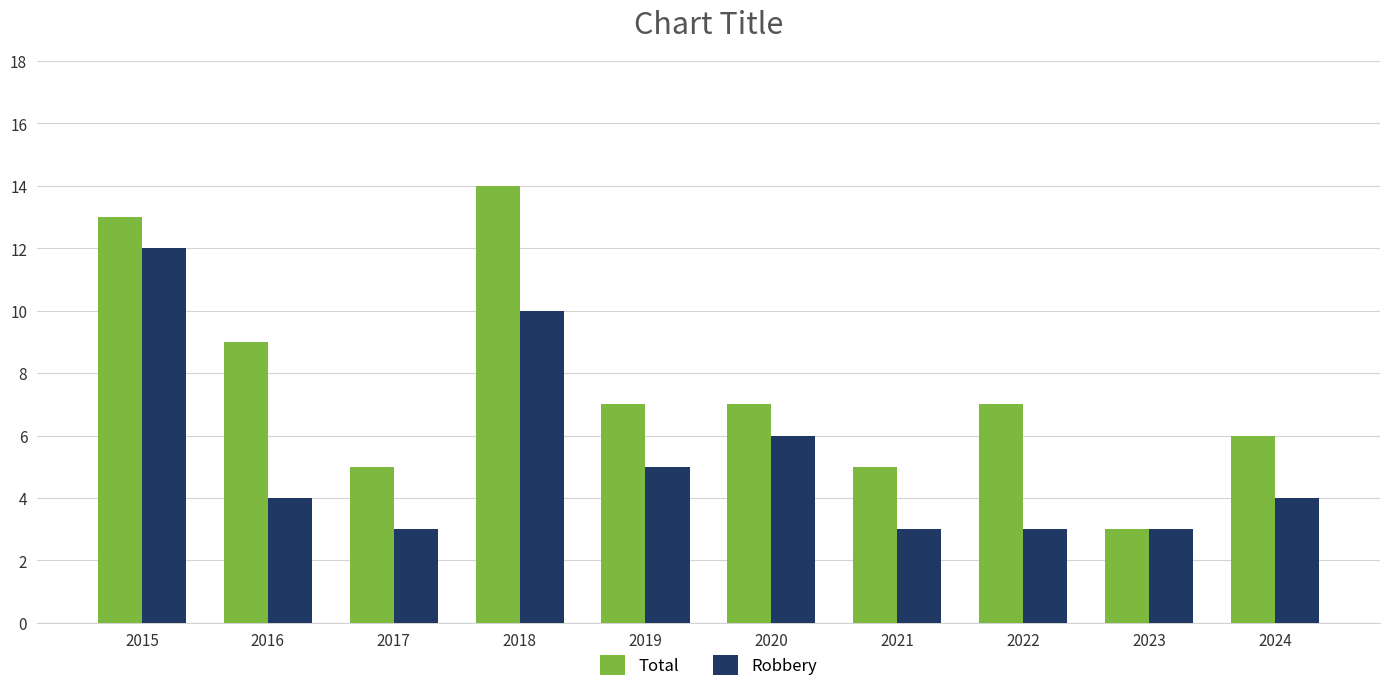

What is the minimum value shown in the chart?

3